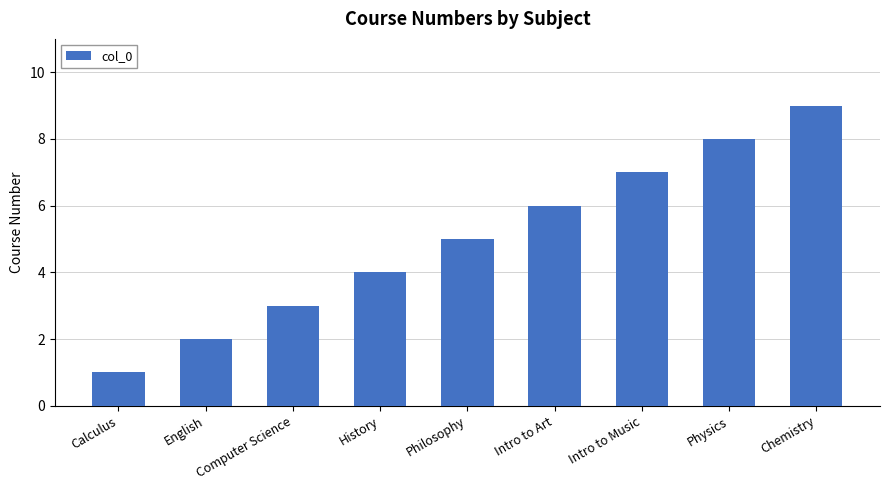

Reading left to right, transcribe all the data shown in this chart.

1	2	3	4	5	6	7	8	9